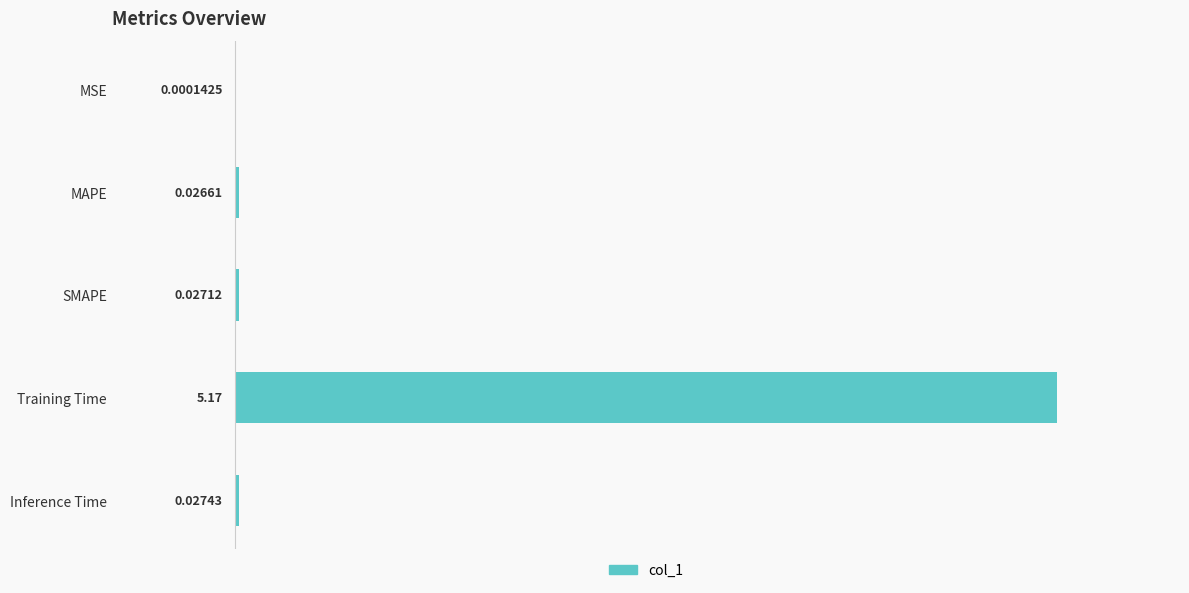

What is the change in value from MSE to Inference Time?

+0.5